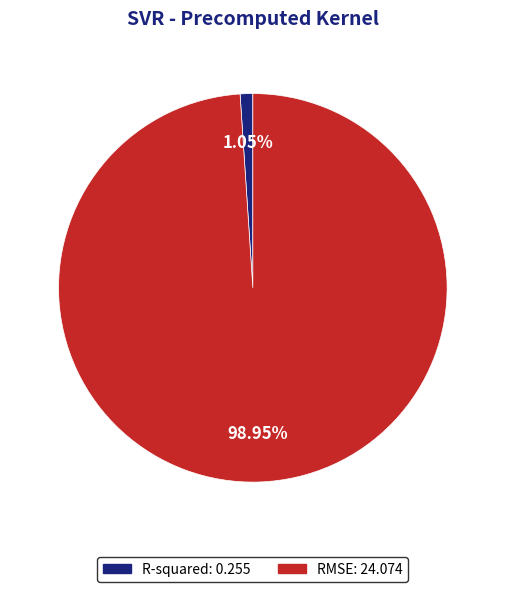

Which slice is the largest?

RMSE